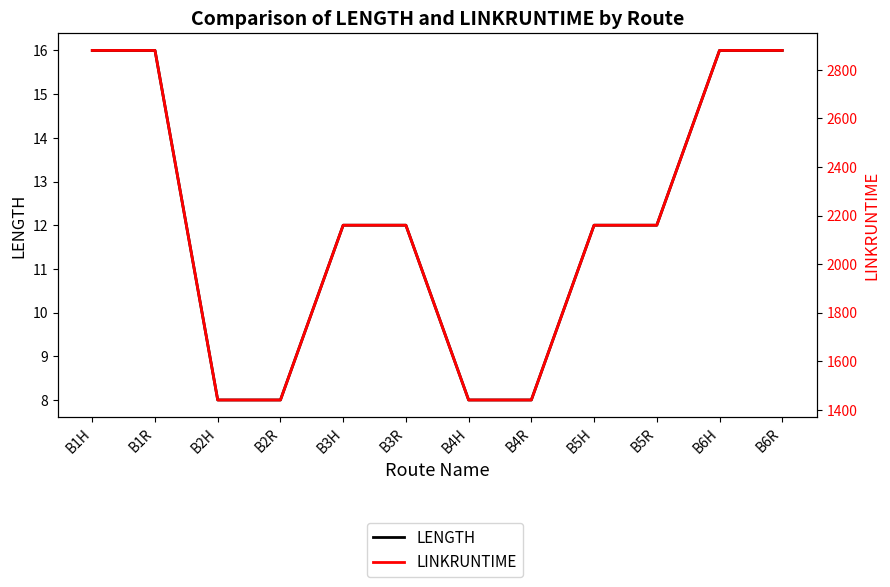

How many values in the LENGTH series exceed 12?

4